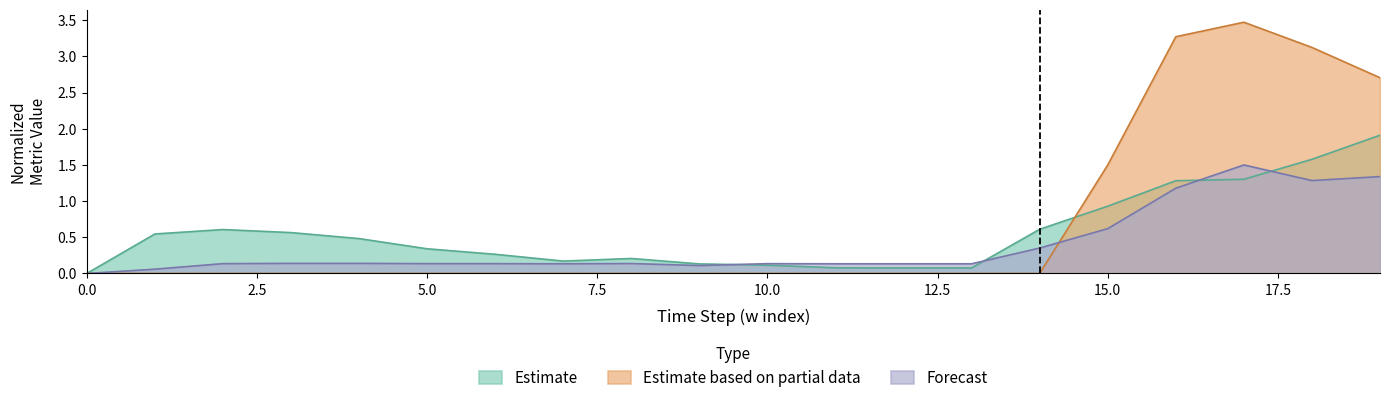

Where do ocupacion and retransmissionsPerPacket first cross each other?

14 and 15